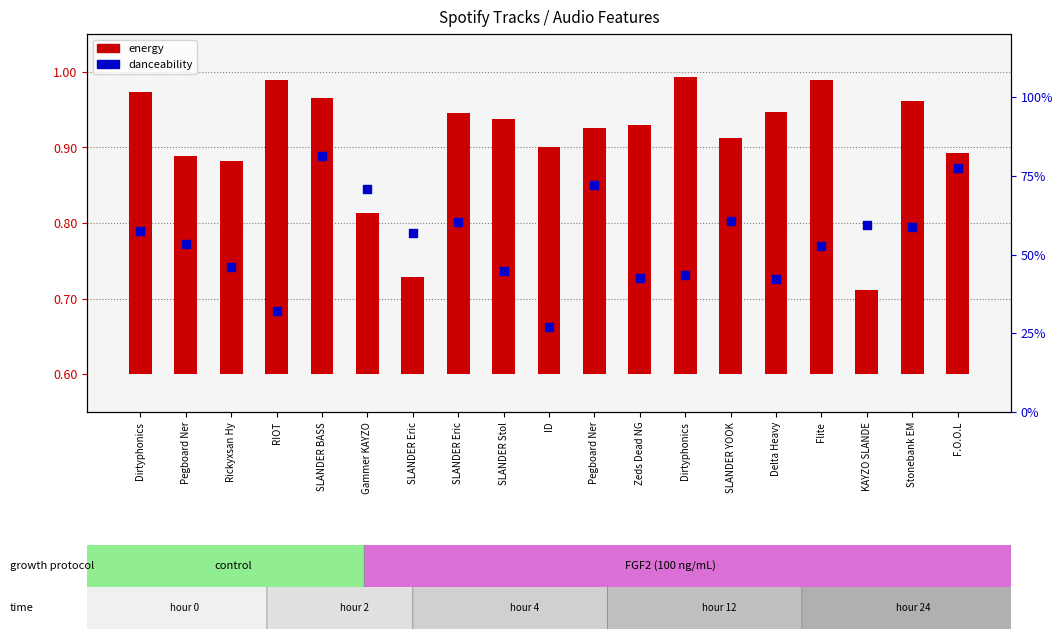

At how many categories does at least one series exceed 0?

19